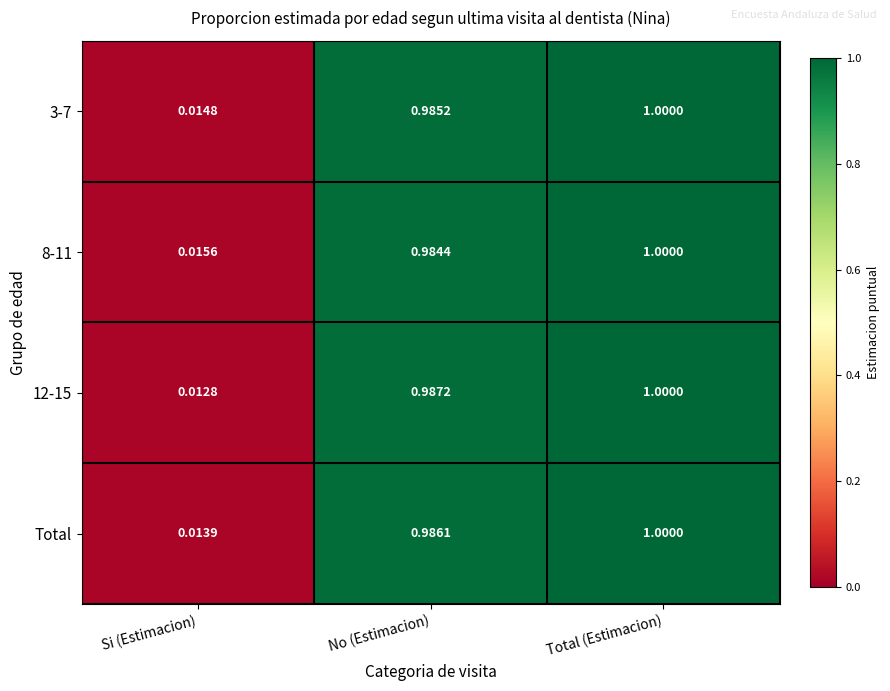

Which category has the lowest value across all series?

Si (Estimacion)